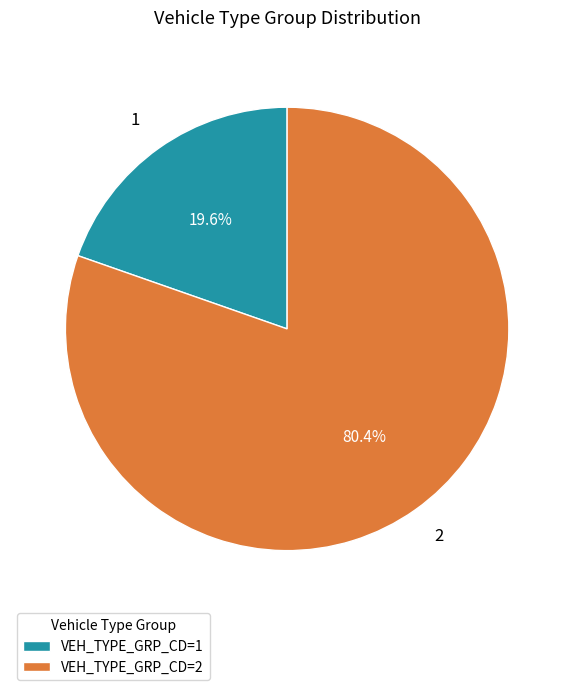

What is the total percentage of 1 and 2?

100.0%